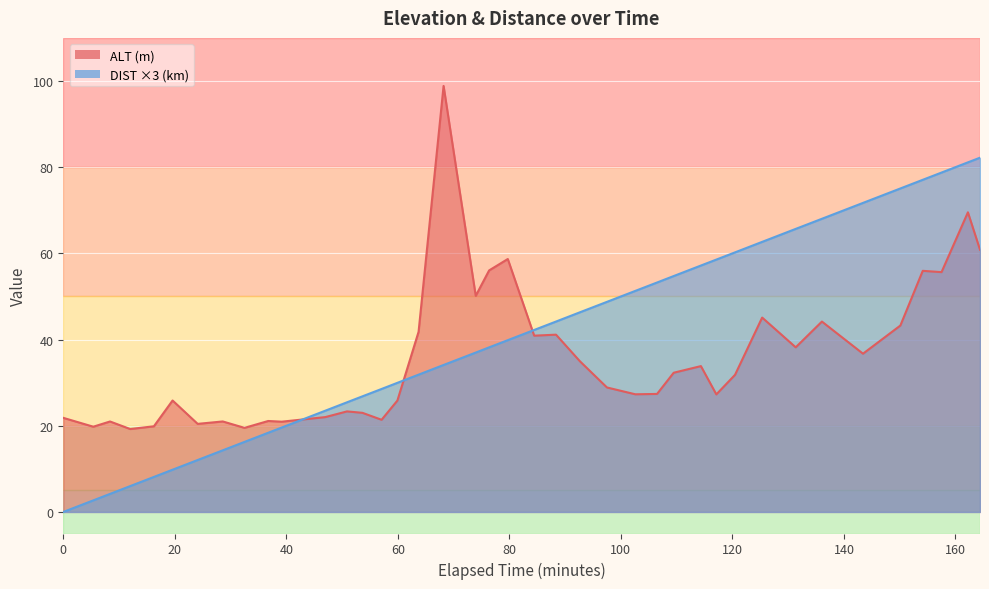

What is the value of the DIST point at the 19th from the left?

37.0